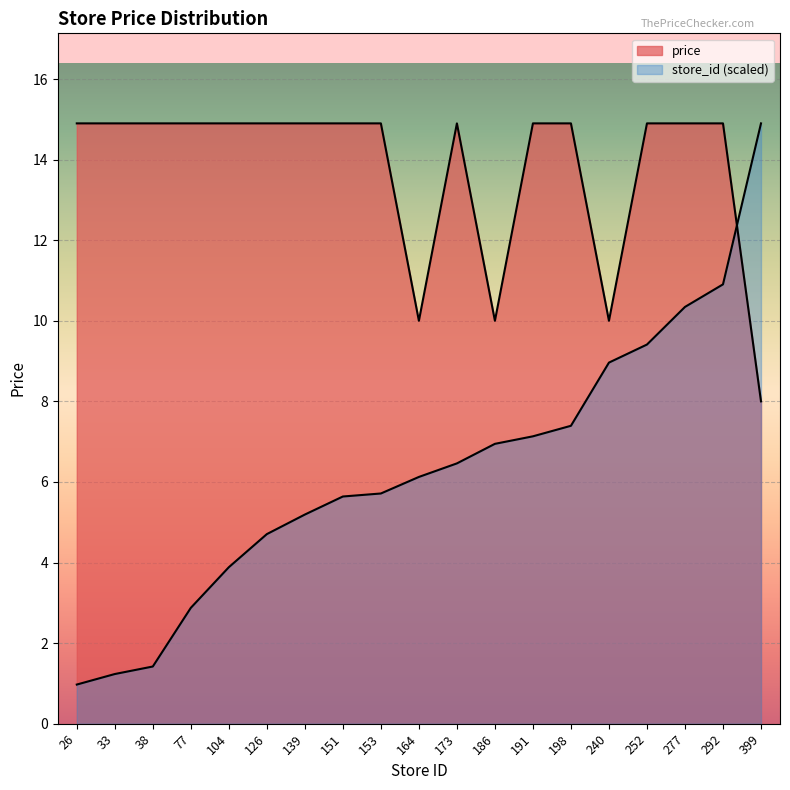

What is the maximum value shown in the chart?

14.9